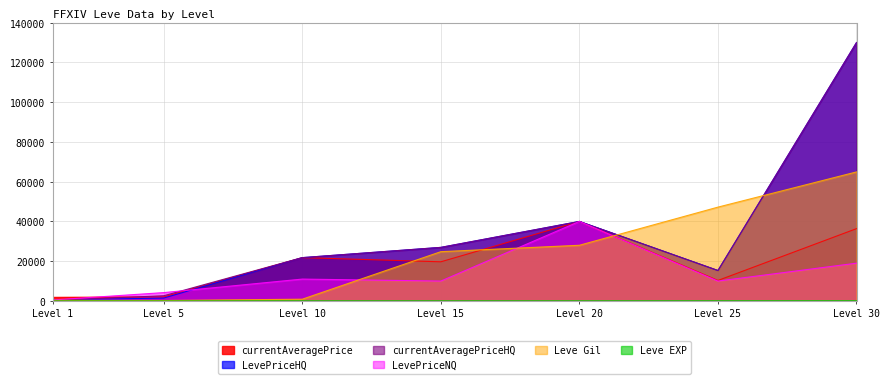

What is the value of the Leve EXP point at the 7th from the left?

62